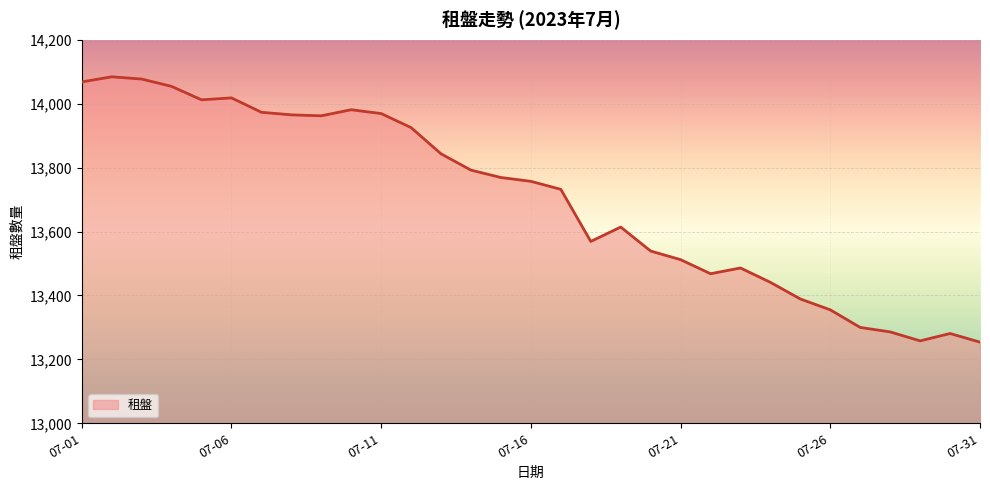

What is the difference between the maximum and minimum values?

830